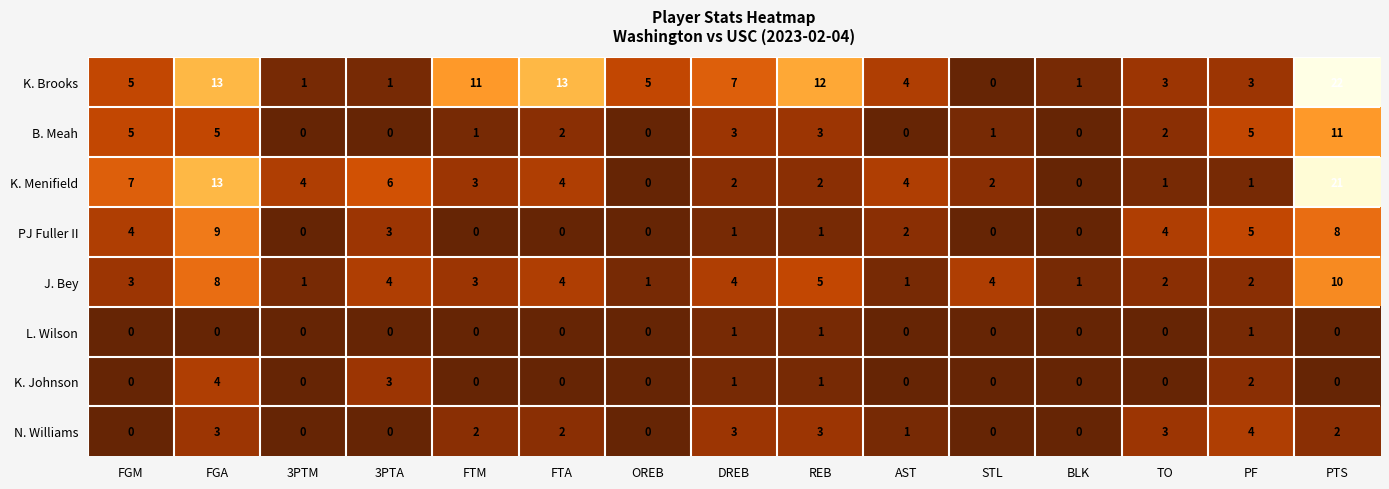

What is the sum of the B. Meah values at 3PTA and FGA?

5